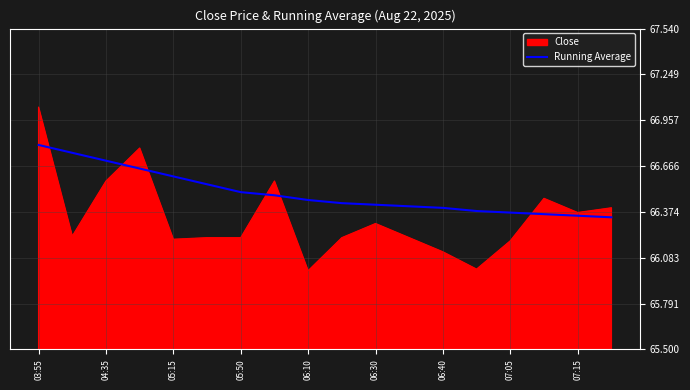

Which series has the widest spread of values?

Close